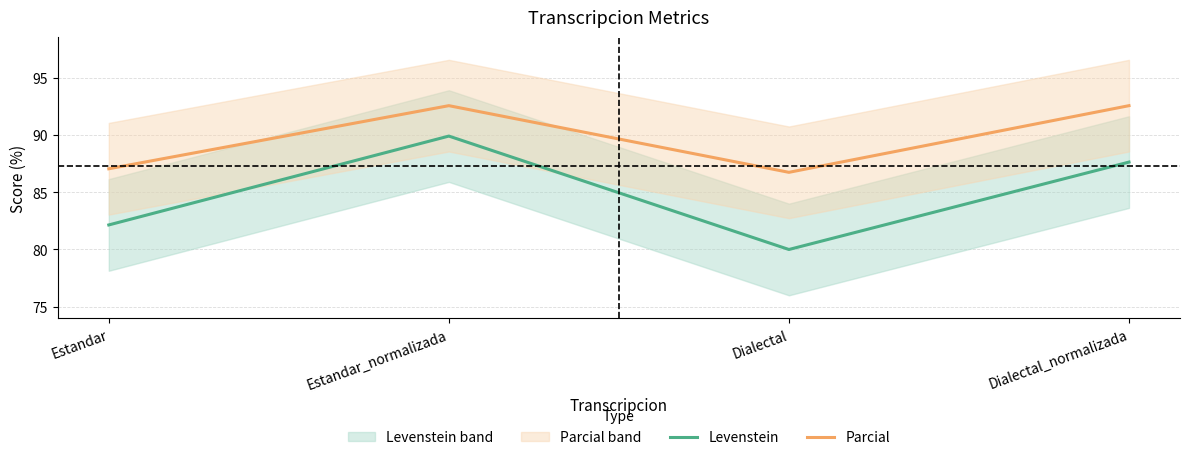

Does the chart have visible grid lines?

Yes